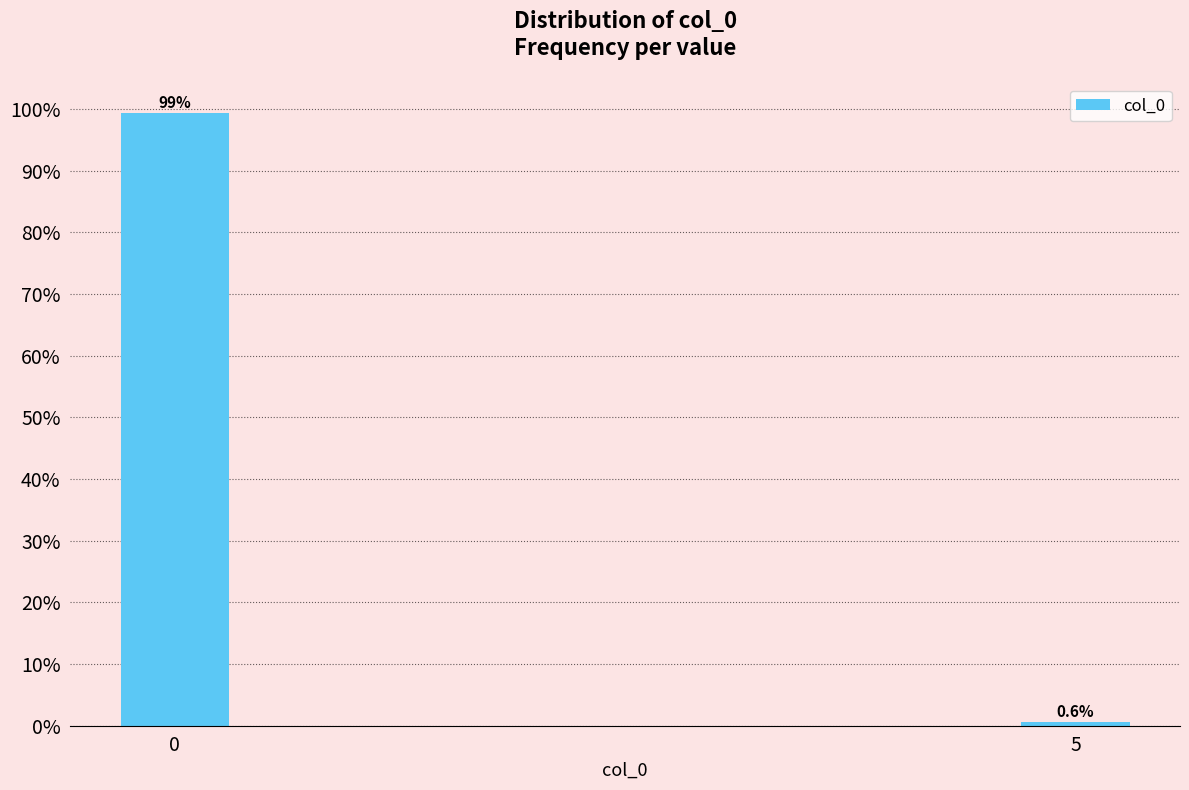

Reading left to right, transcribe all the data shown in this chart.

99.4	0.6